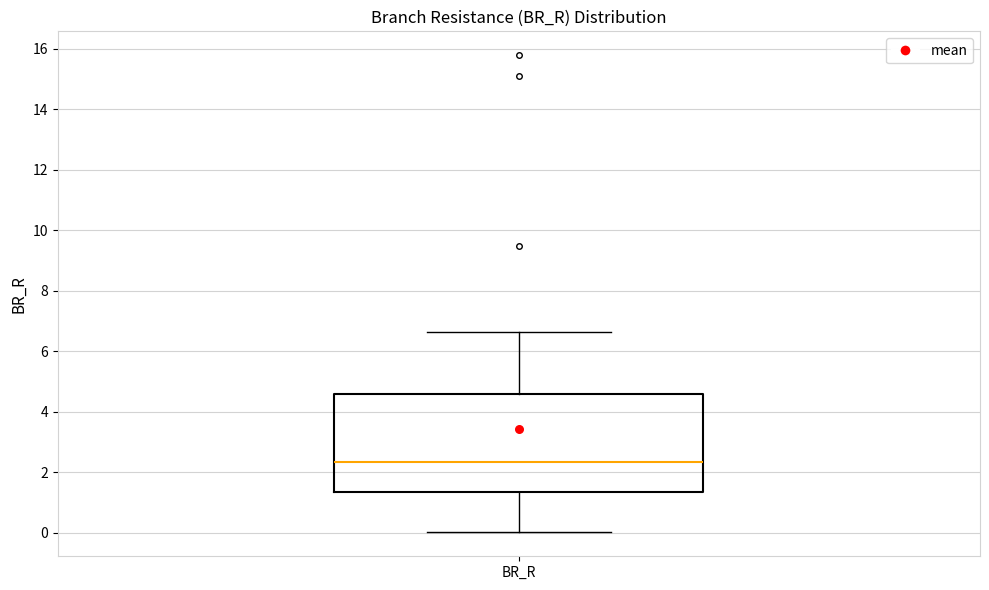

Read this box plot against the y-axis: the position of the median line, the range covered by the box, and the ends of both whiskers. The values are not printed on the chart, so give them approximately, as read against the axis.

median 2.4, box 1.4 to 4.6, whiskers 0.0 to 6.6